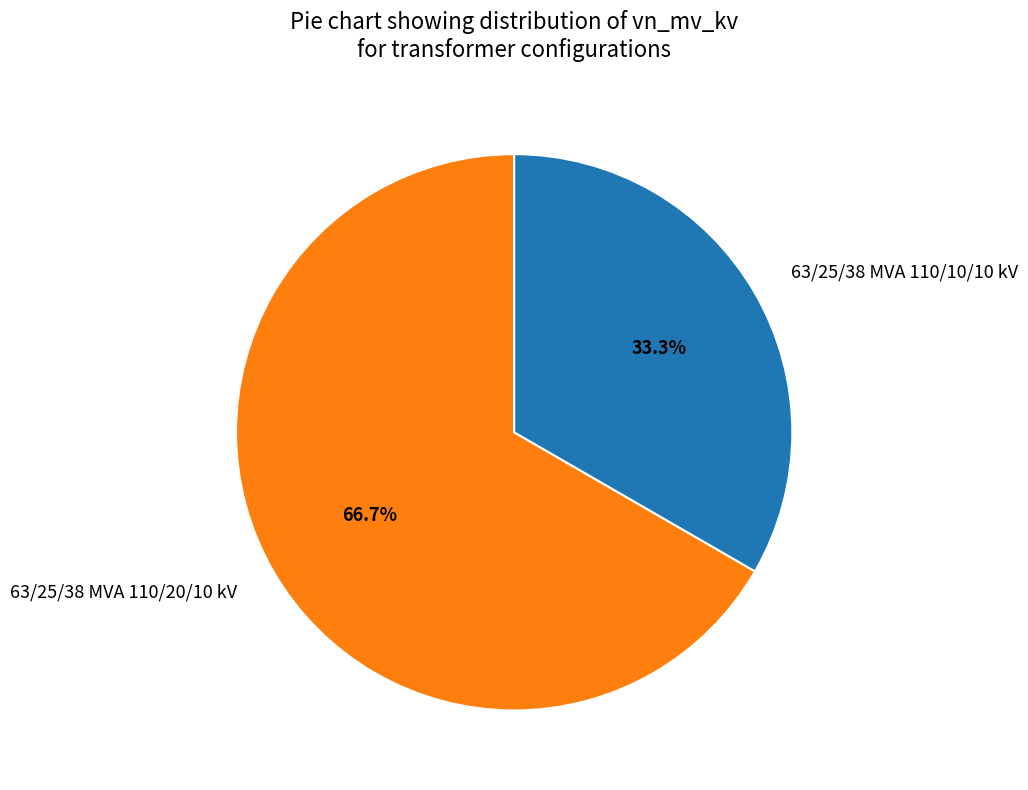

Does 63/25/38 MVA 110/10/10 kV represent more than half of the total?

No